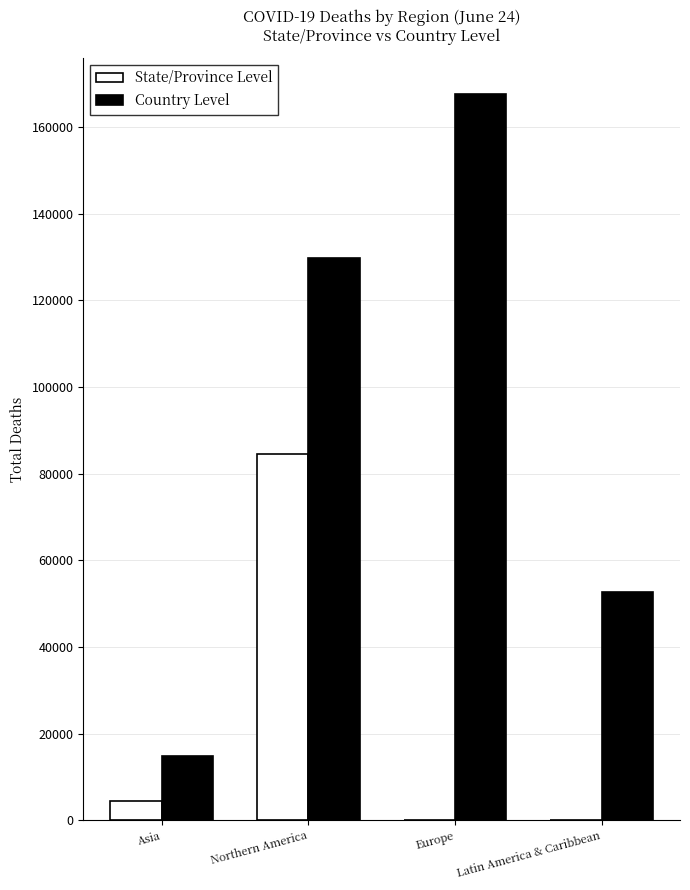

Is the value of Country Level at Europe greater than the value of State/Province Level at Europe?

Yes